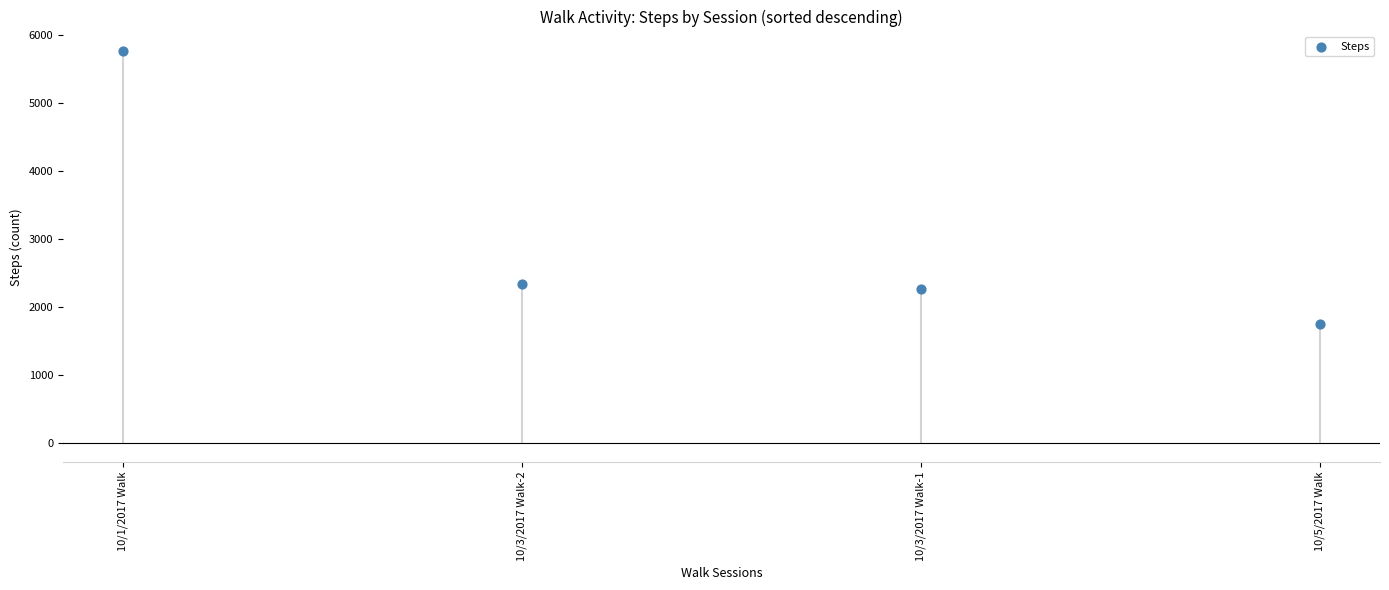

Which has a higher value, 10/3/2017 Walk-2 or 10/3/2017 Walk-1?

10/3/2017 Walk-2